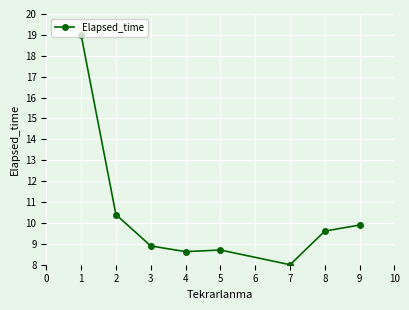

What is the value of the 7th point from the left?

9.6